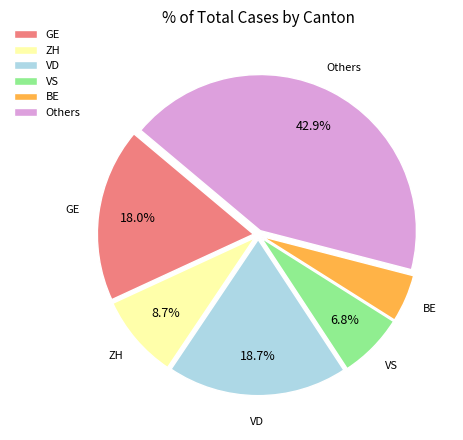

Is there a majority slice in this chart?

No